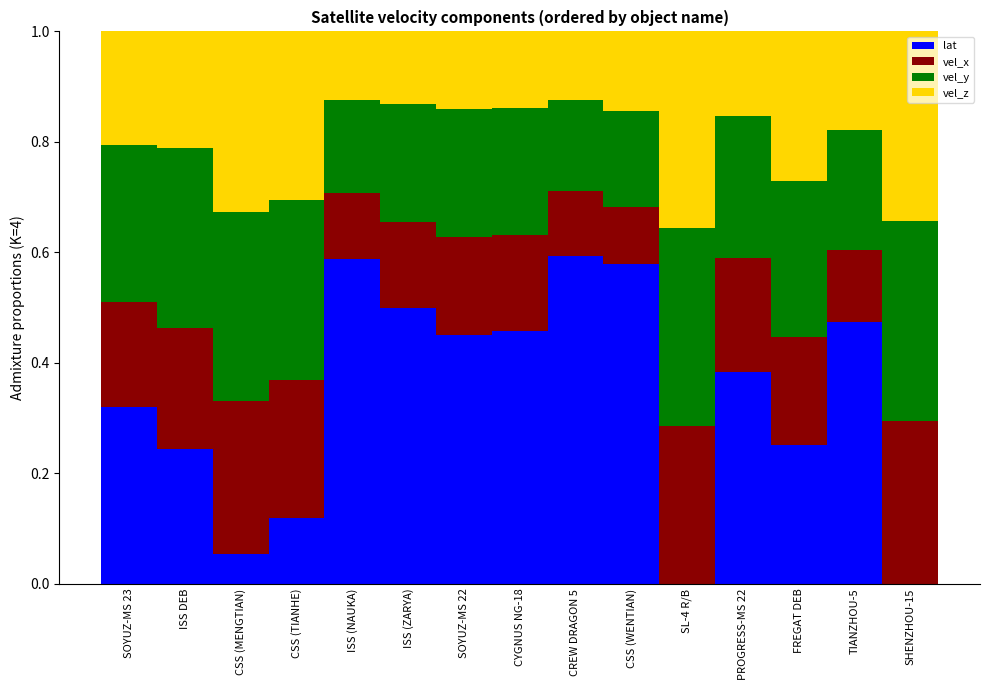

True or false: lat has a value of 0.1 at CSS (MENGTIAN).

True